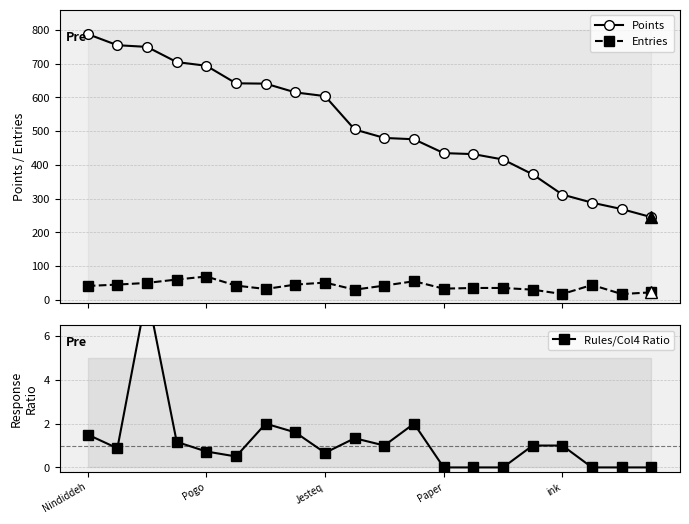

What is the lowest value of the Points series?

245